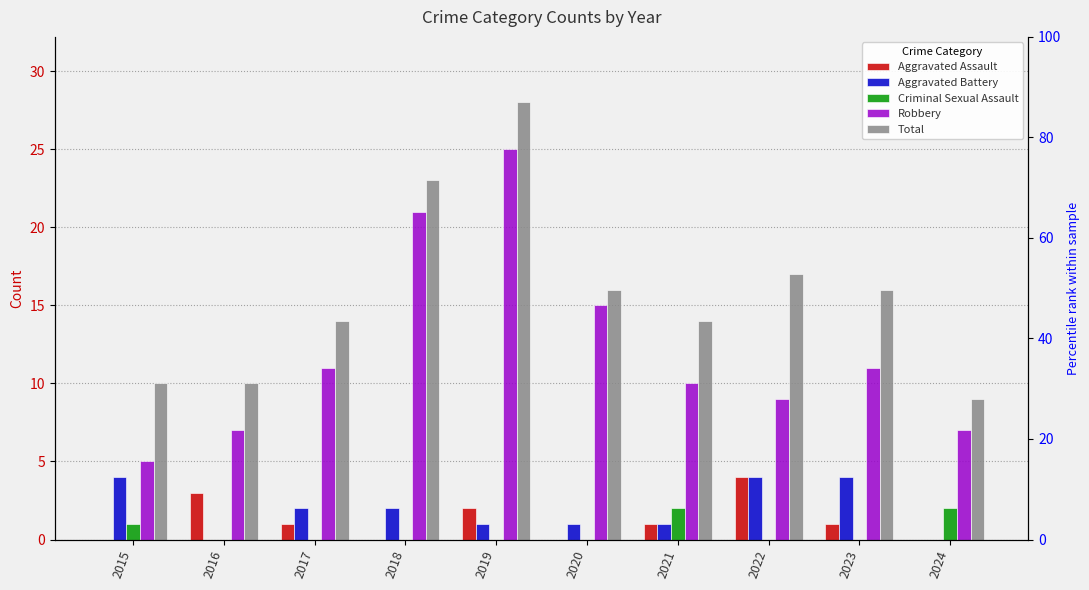

What is the difference between the maximum and second lowest values in the Total series?

18